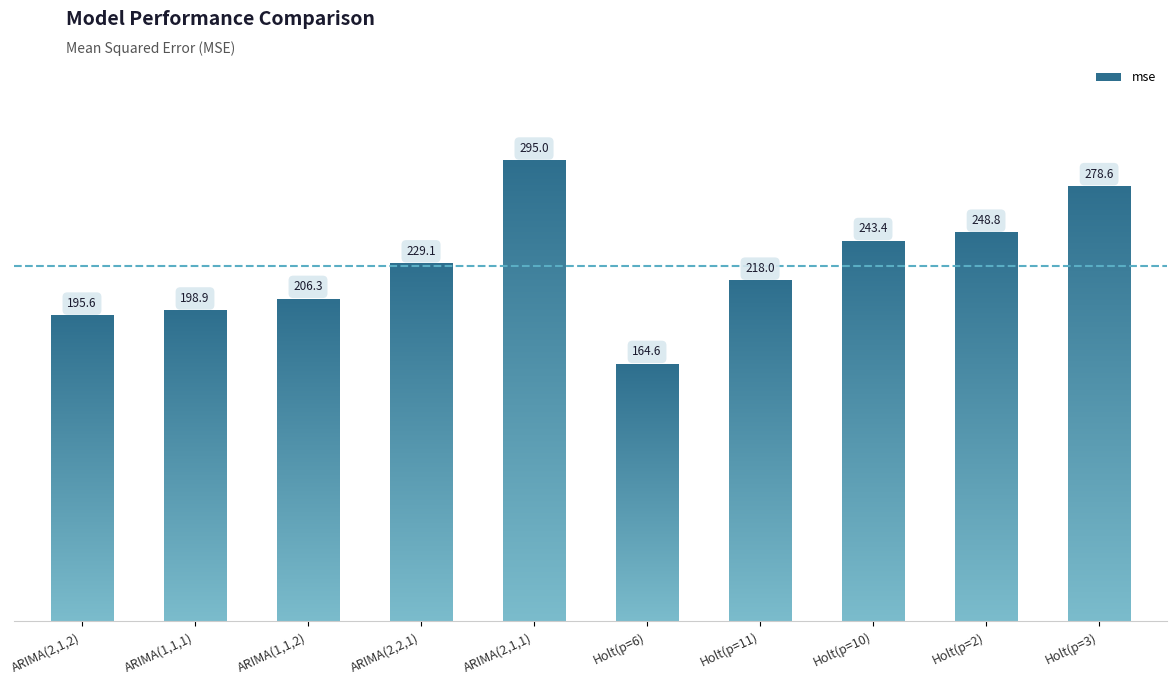

What is the ratio of the value at Holt(p=10) to the value at Holt(p=6)?

1.5